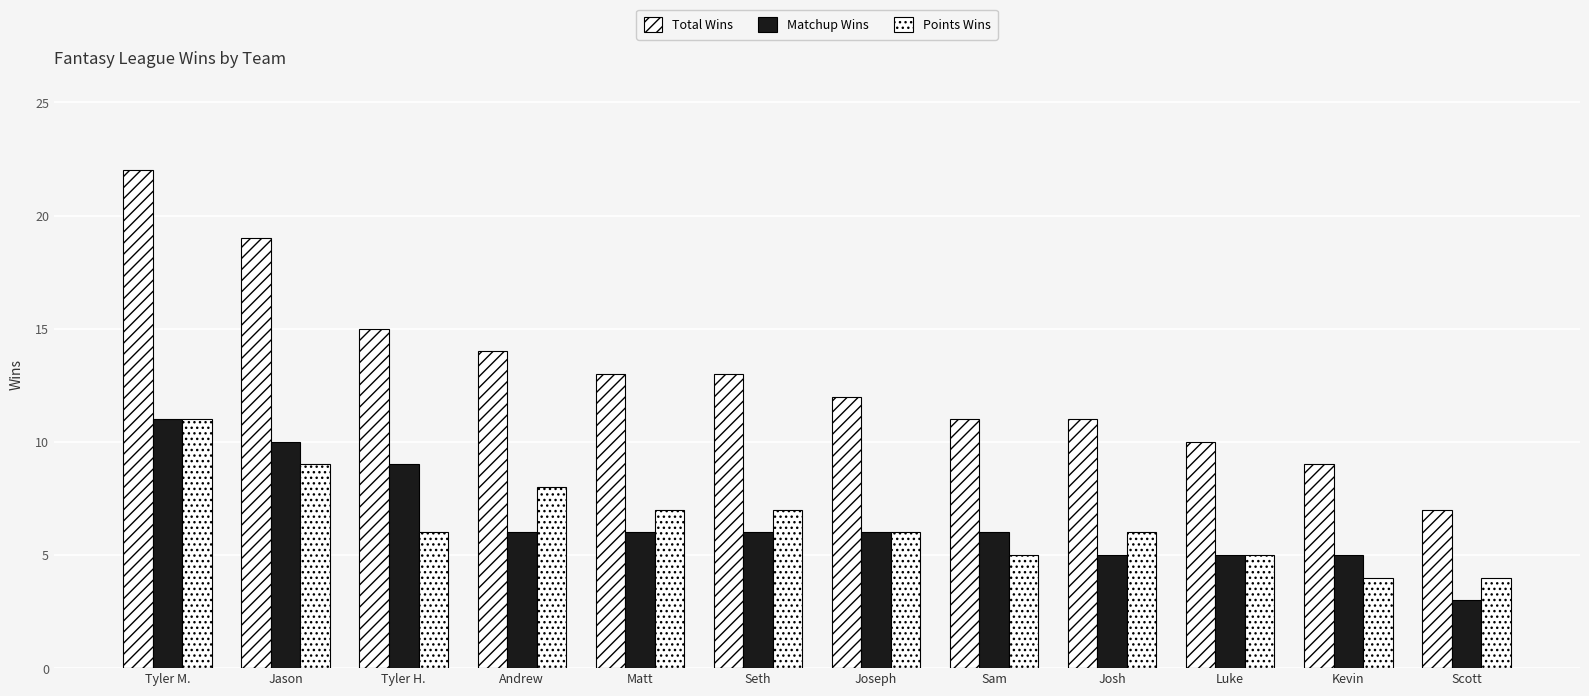

How many bars are there in each group?

3